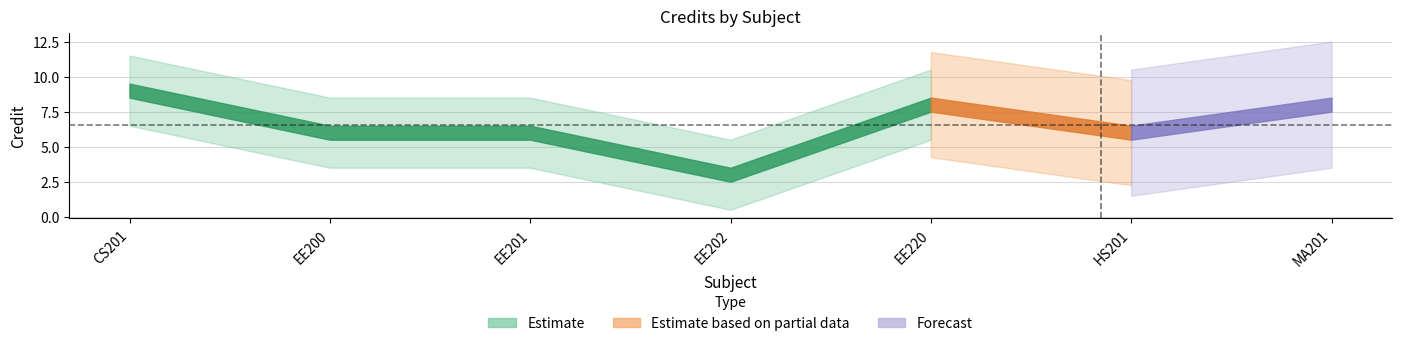

What is the label of the 3rd point from the right?

EE220